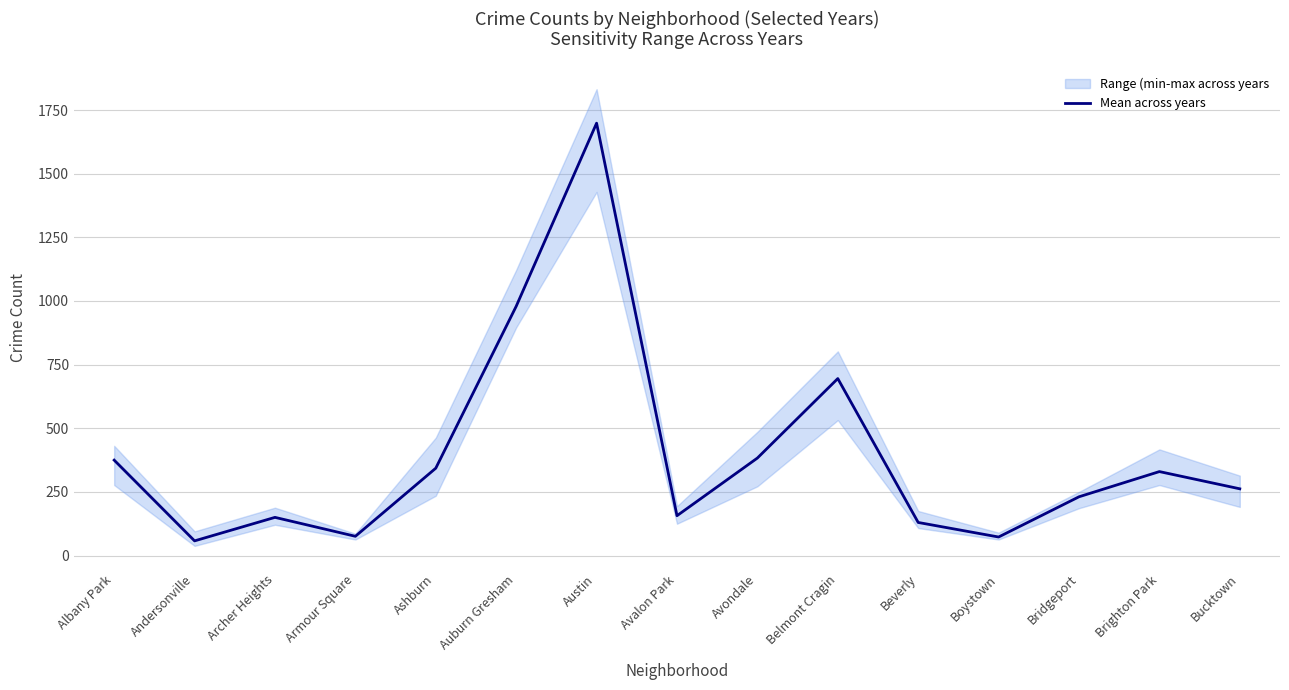

What is the change in value from Auburn Gresham to Avalon Park?

-822.5